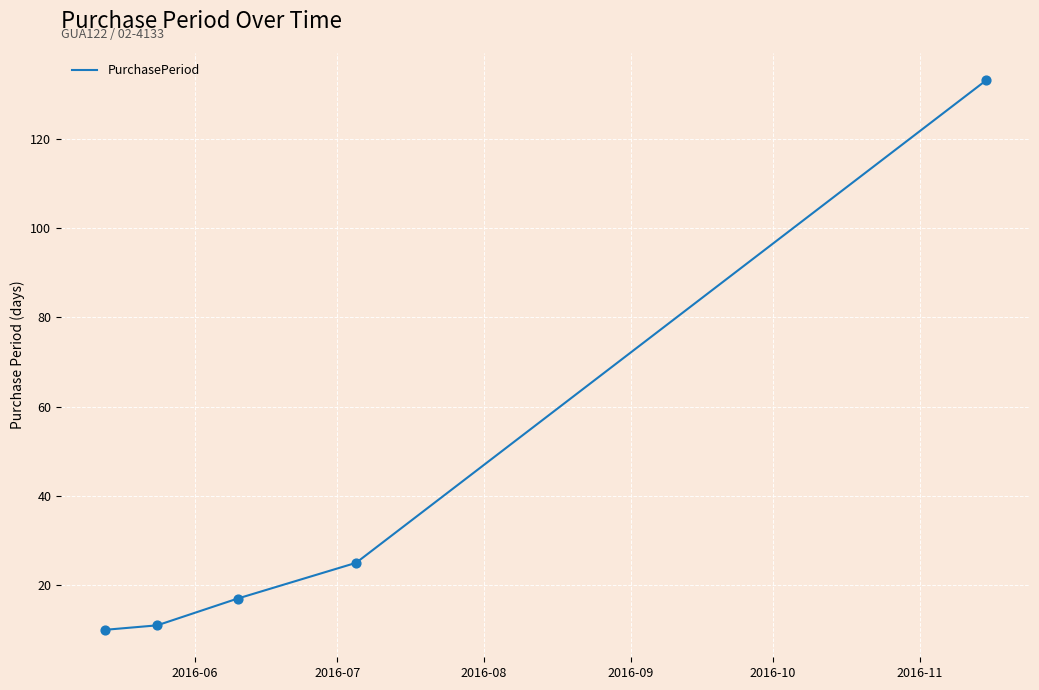

What is the smallest value displayed?

10